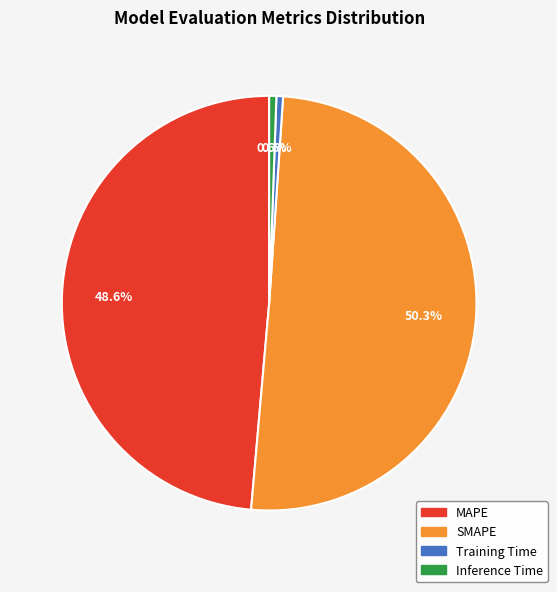

The Training Time slice represents 11% of the pie. True or false?

False